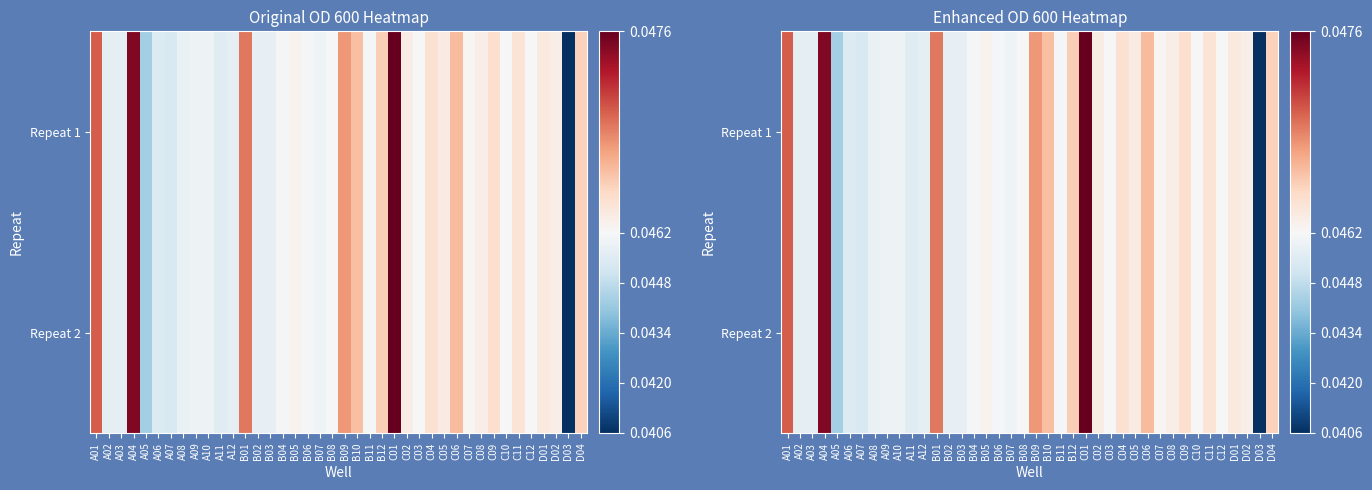

What is the sum of all Repeat 1 values?

1.8